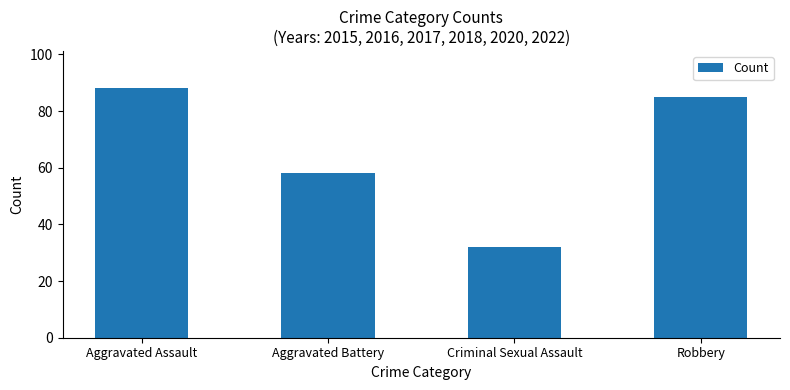

What is the difference between the maximum and minimum values?

56